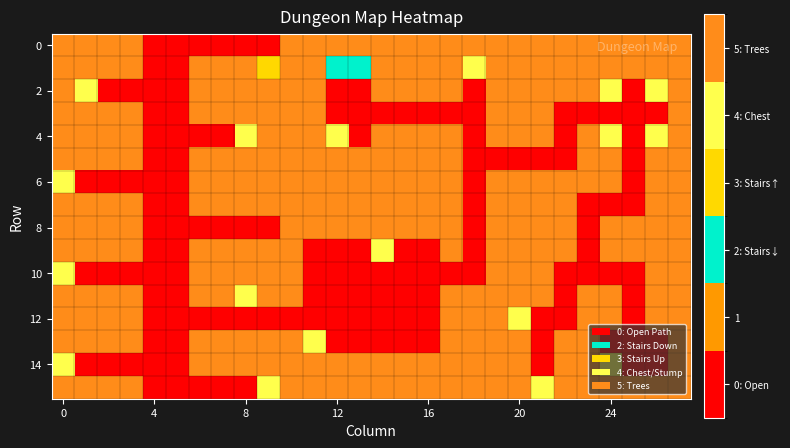

How many data points does each series have?

28